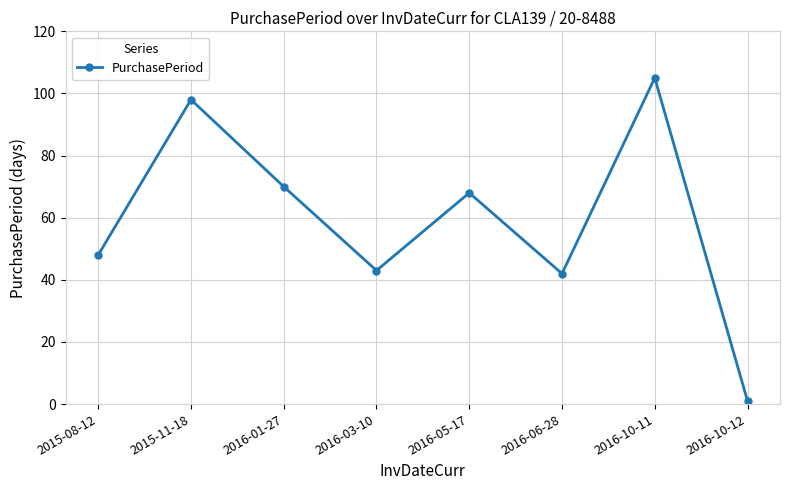

Reading right to left, list all the values displayed in this chart.

1	105	42	68	43	70	98	48